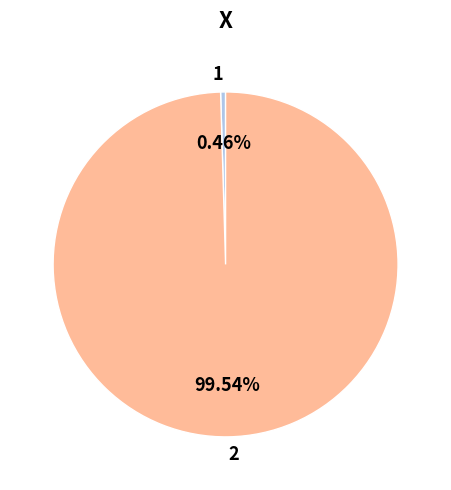

How many slices are in this pie chart?

2